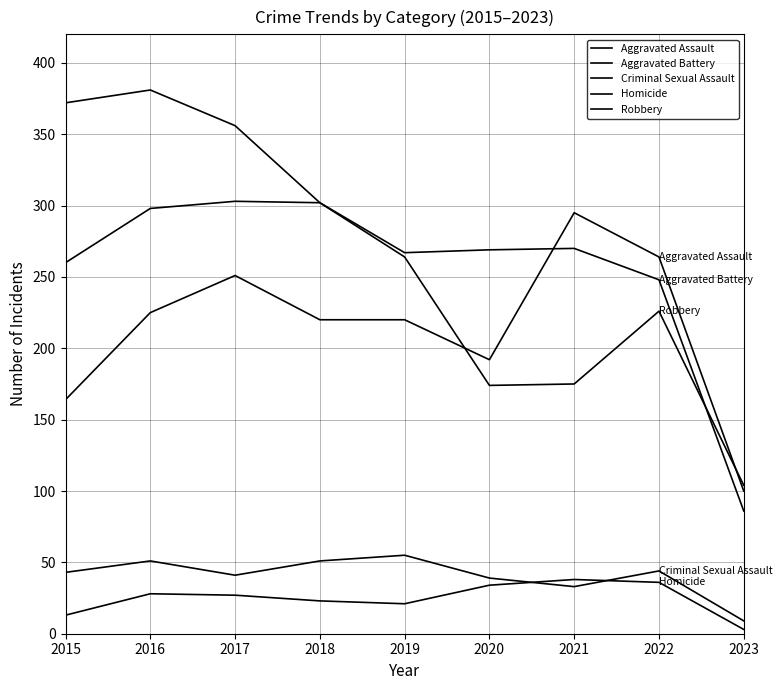

Is this an area chart (filled region under the line)?

No